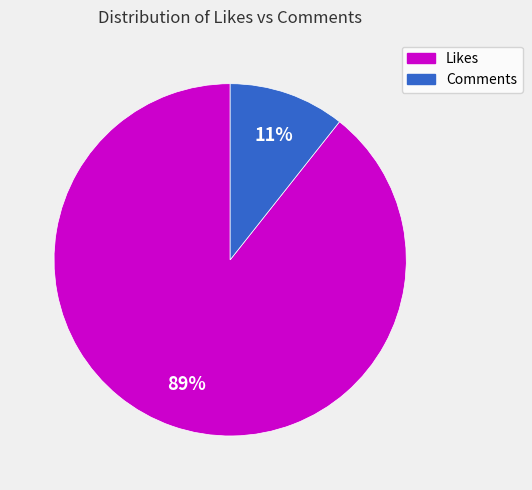

Is there a majority slice in this chart?

Yes